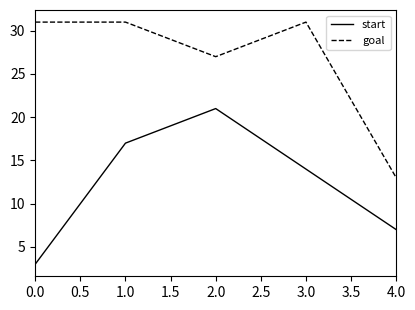

List the series in order of their overall mean, lowest first.

start, goal